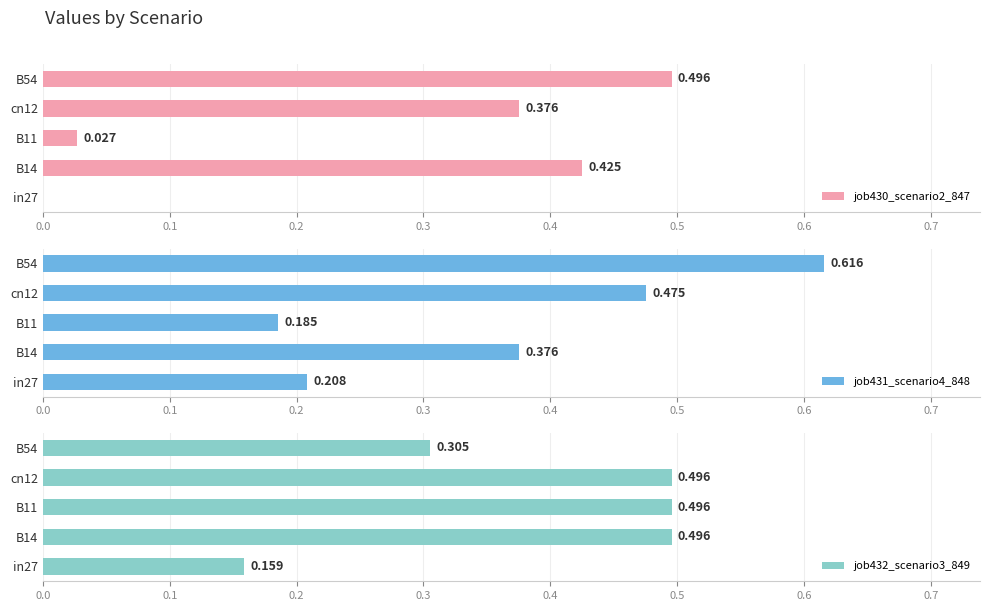

Between B14 and B11, which series saw the biggest shift?

job430_scenario2_847